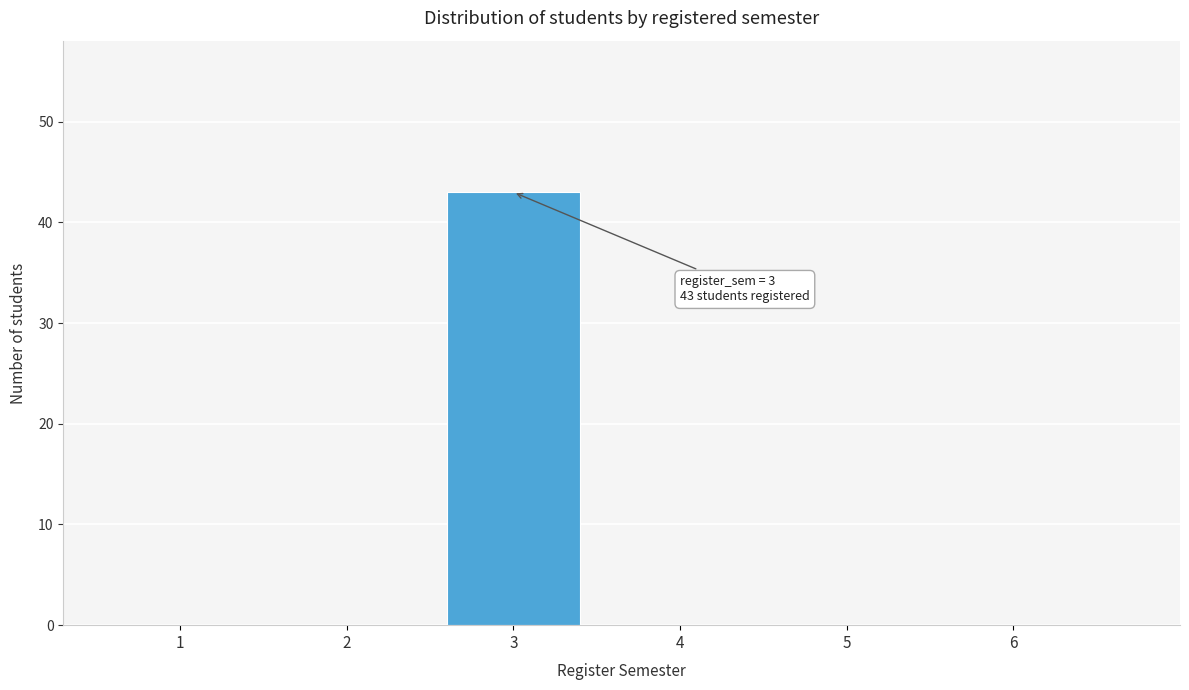

Reading left to right, what are all the values shown in this chart?

1=0	2=0	3=43	4=0	5=0	6=0